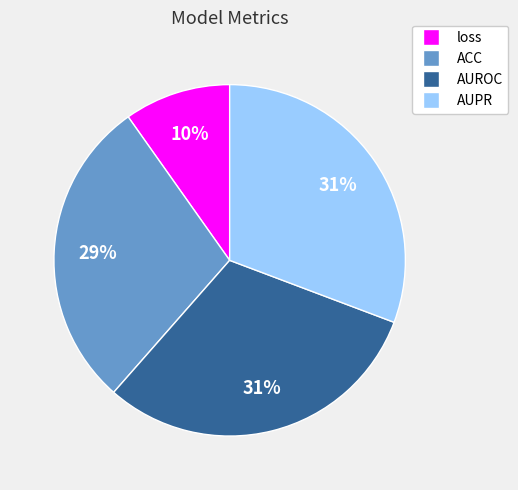

Is it true that AUPR is 19% of the pie?

False